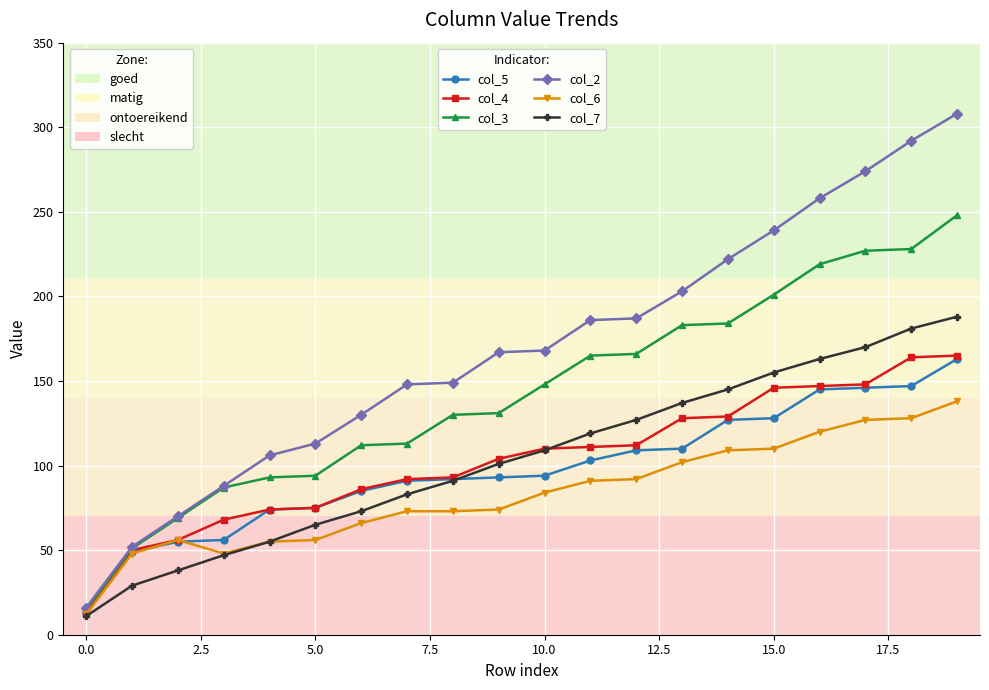

How many lines are shown in the chart?

6